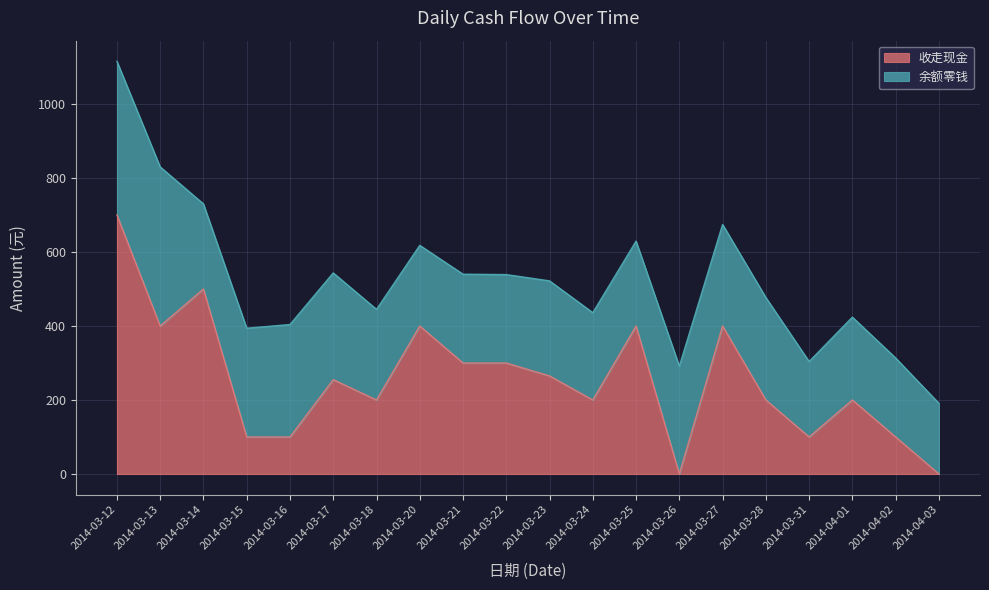

What is the maximum value shown in the chart?

700